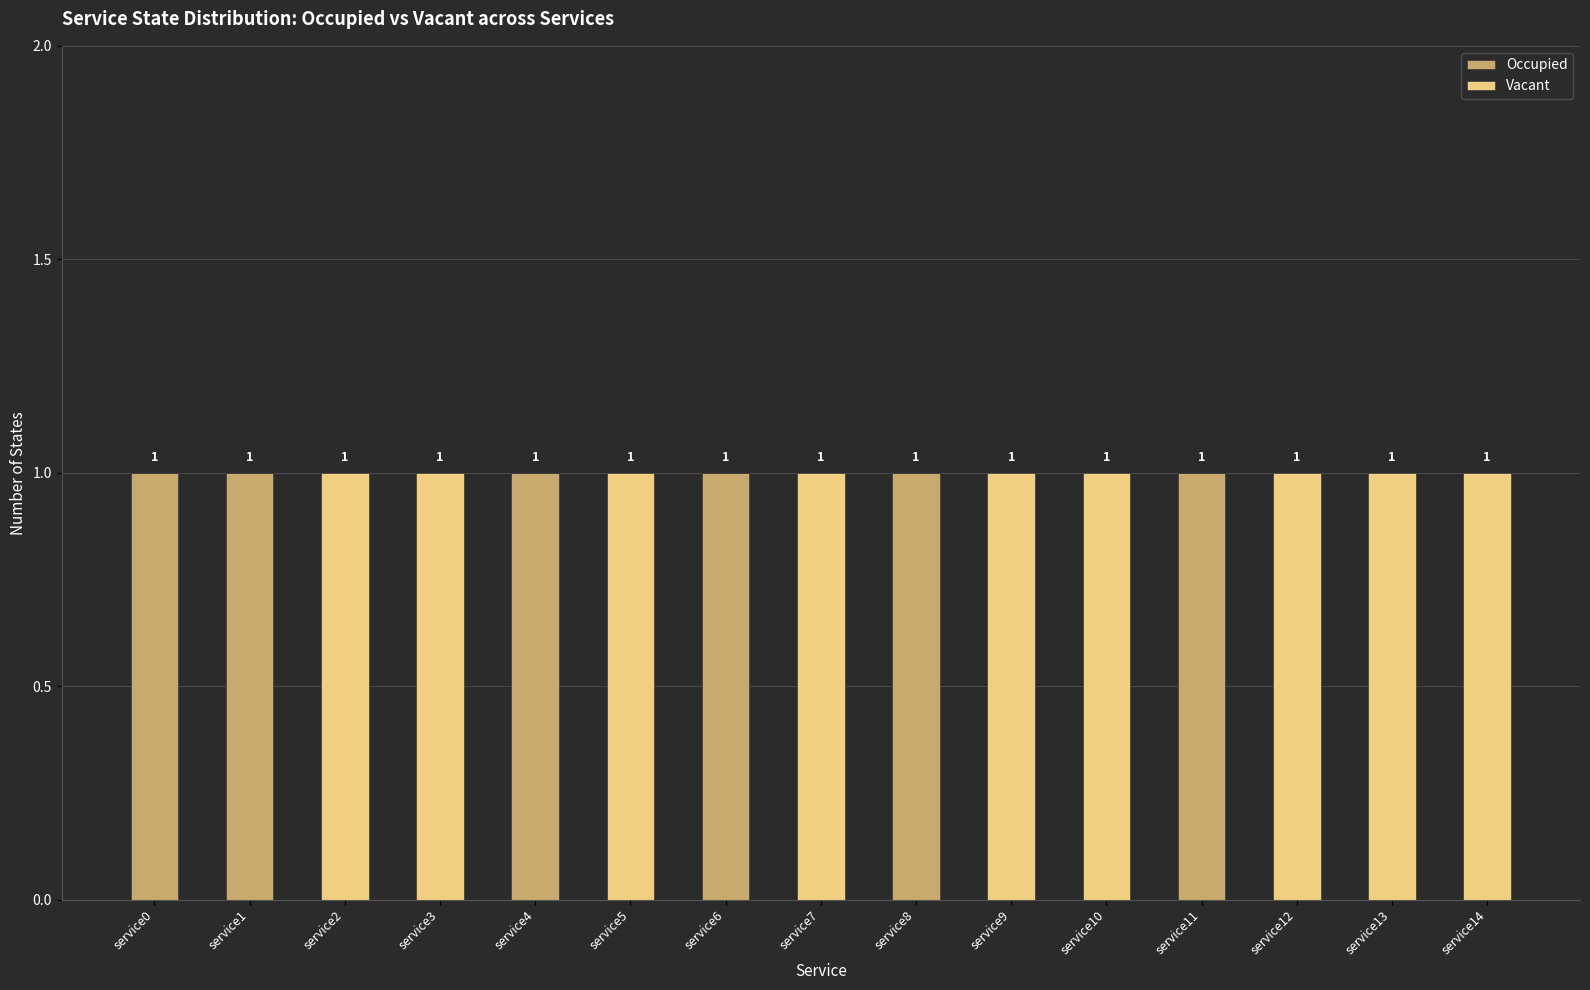

How many values in the Occupied series exceed 0?

6